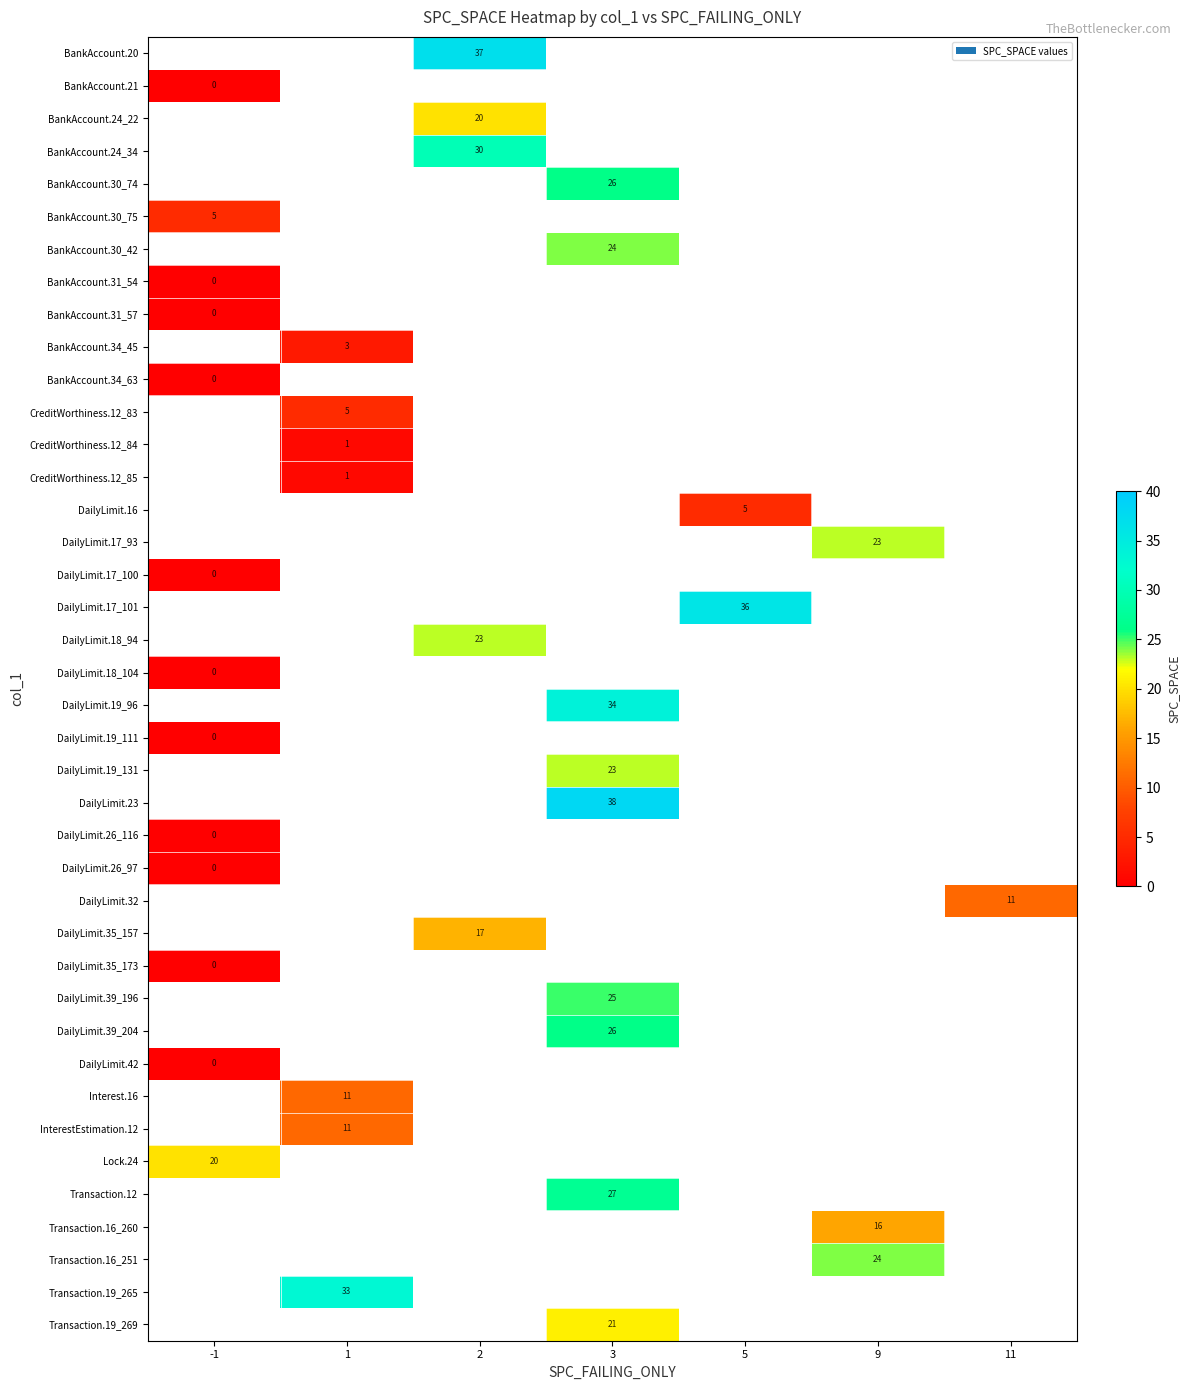

How many values in Transaction.19_269 are above zero?

1